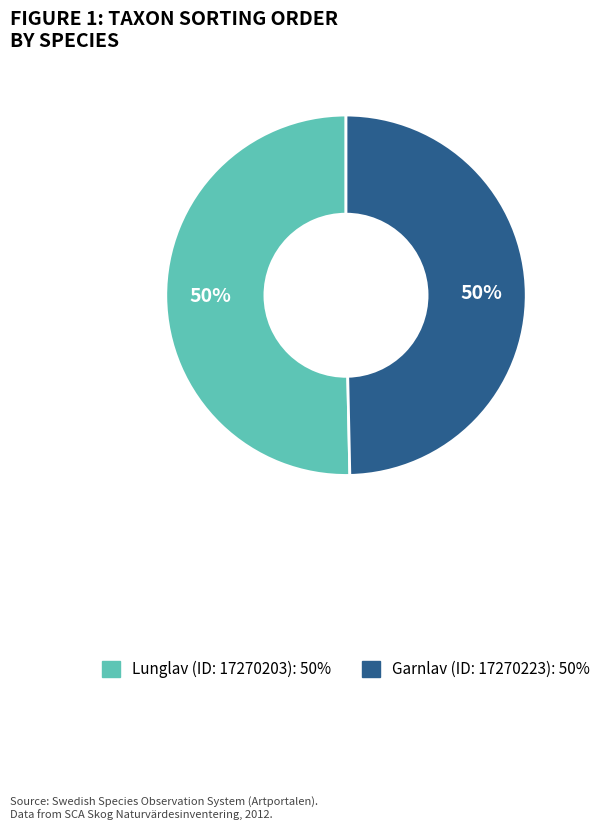

True or false: Garnlav (ID: 17270223) accounts for 58% of the total.

False